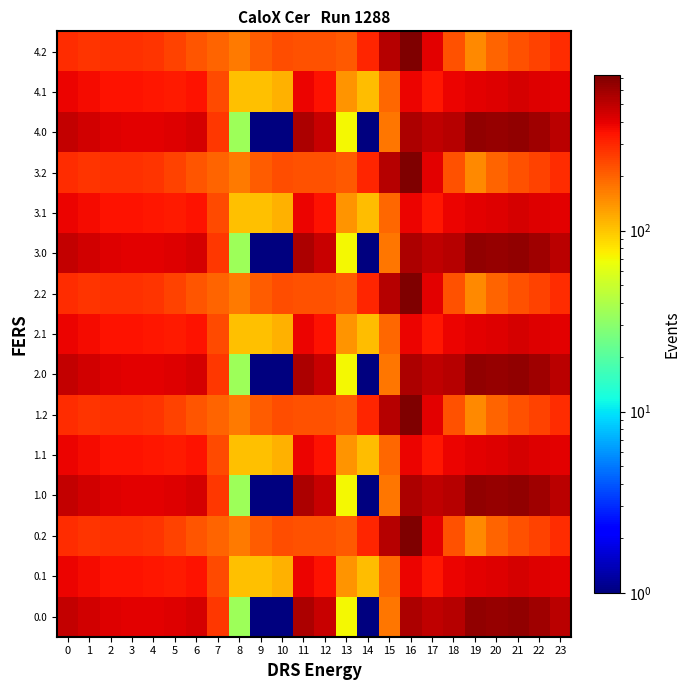

What is the smallest value displayed?

0.1